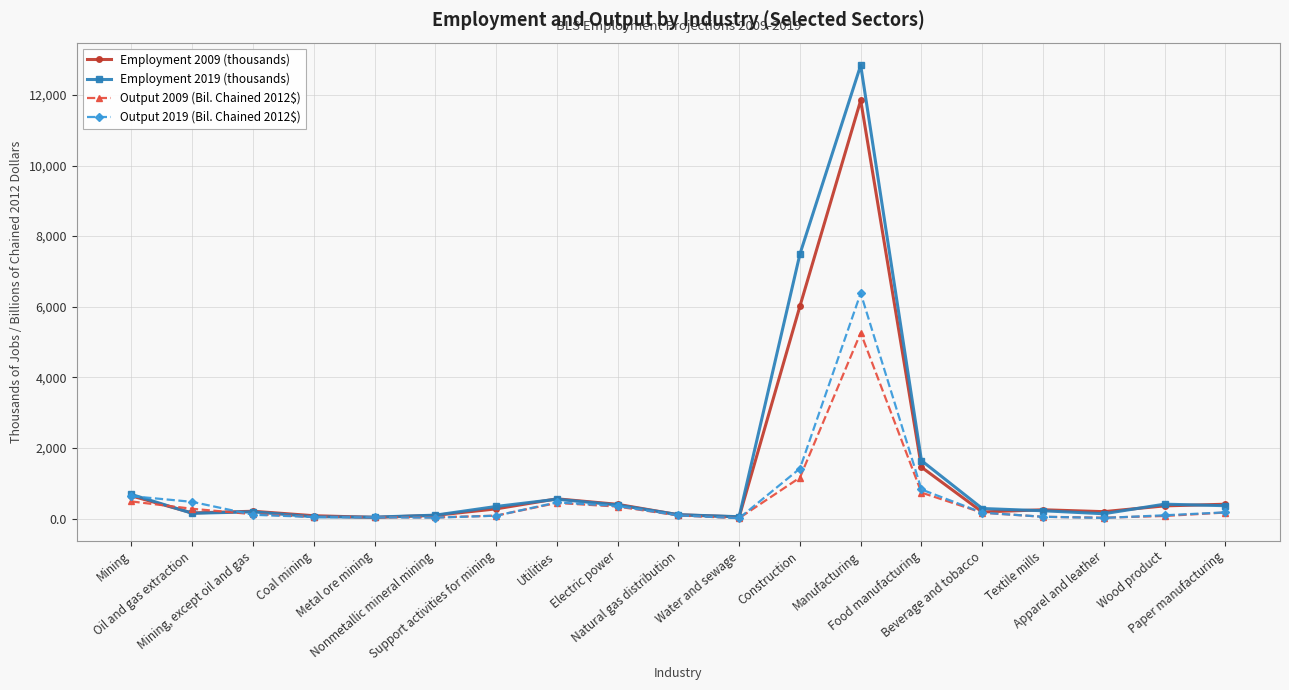

What is the label of the 17th point from the left?

Apparel and leather